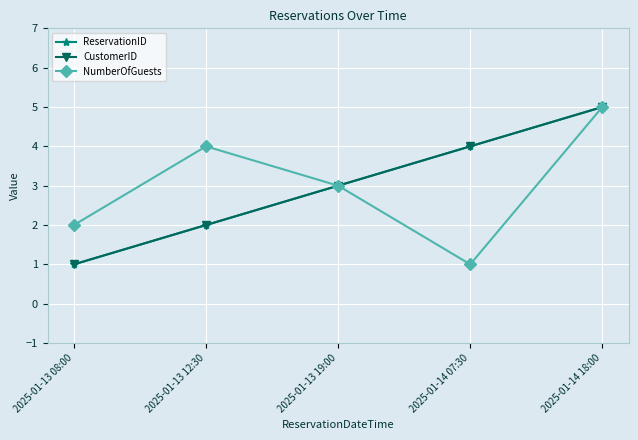

Reading right to left, extract all data points from this chart.

ReservationID: 2025-01-14 18:00=5	2025-01-14 07:30=4	2025-01-13 19:00=3	2025-01-13 12:30=2	2025-01-13 08:00=1
CustomerID: 2025-01-14 18:00=5	2025-01-14 07:30=4	2025-01-13 19:00=3	2025-01-13 12:30=2	2025-01-13 08:00=1
NumberOfGuests: 2025-01-14 18:00=5	2025-01-14 07:30=1	2025-01-13 19:00=3	2025-01-13 12:30=4	2025-01-13 08:00=2